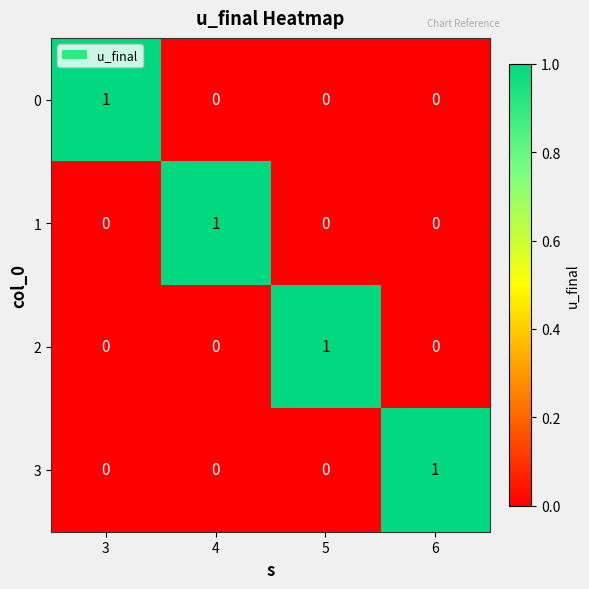

At which label does 2 reach its peak?

5